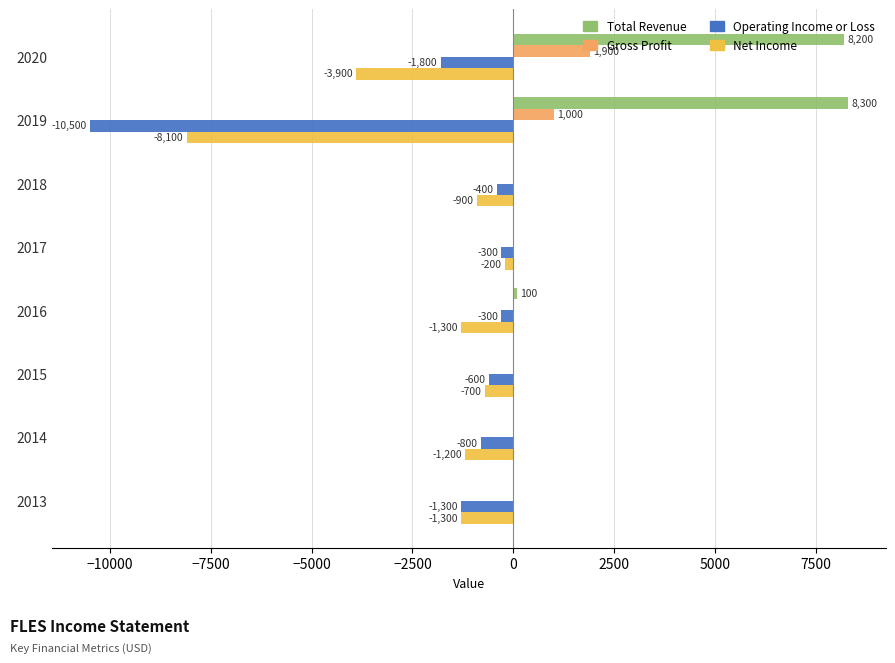

What is the sum of all Operating Income or Loss values?

-16000